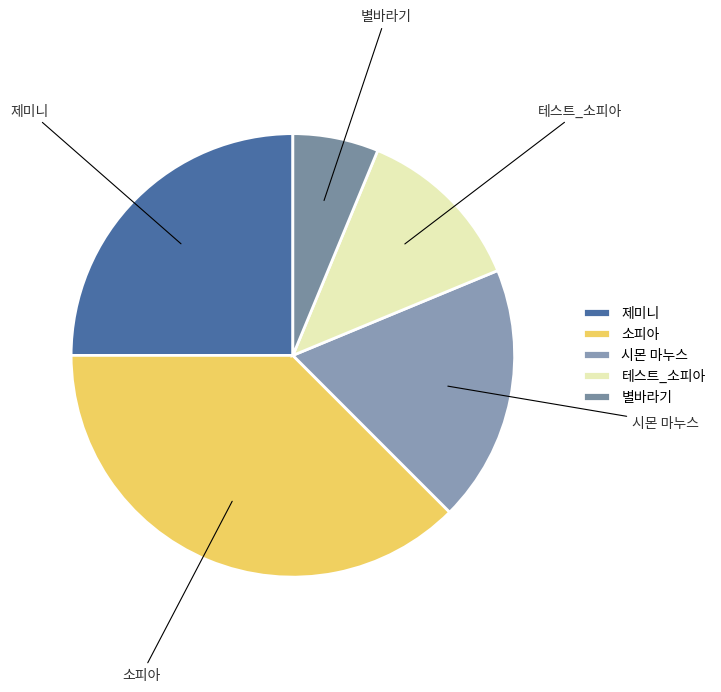

Between 제미니 and 별바라기, which is larger?

제미니